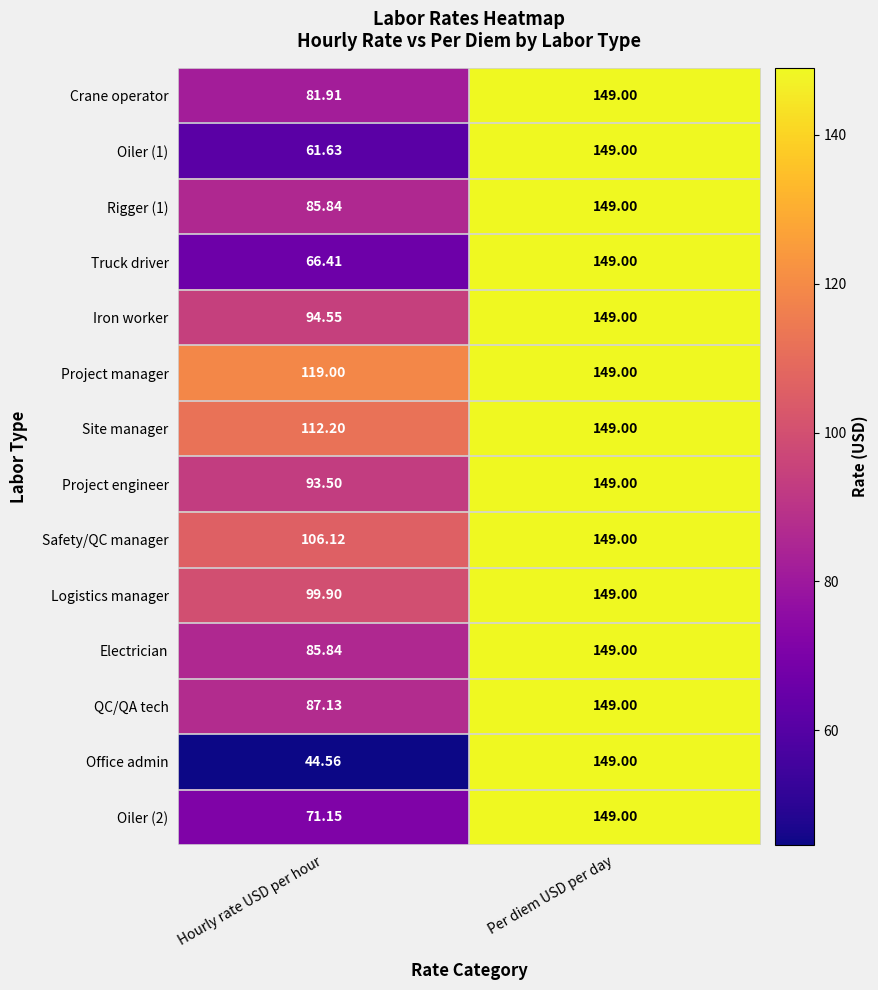

Between Hourly rate USD per hour and Per diem USD per day, which series saw the biggest shift?

Office admin